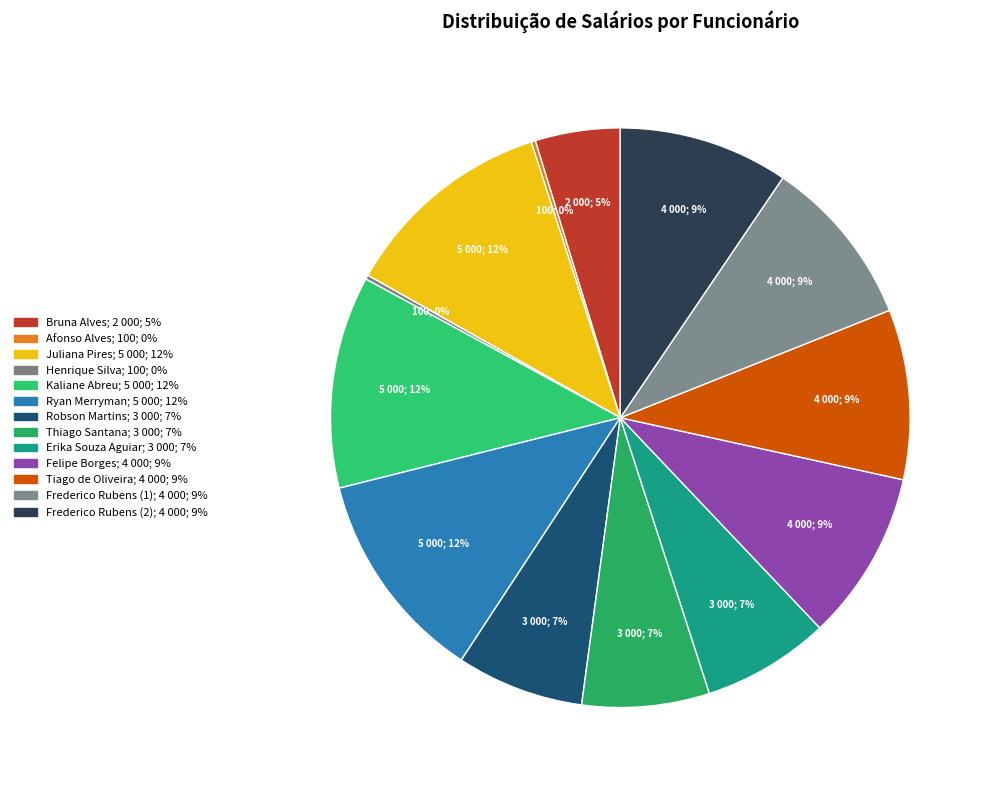

How many segments does this pie chart have?

13